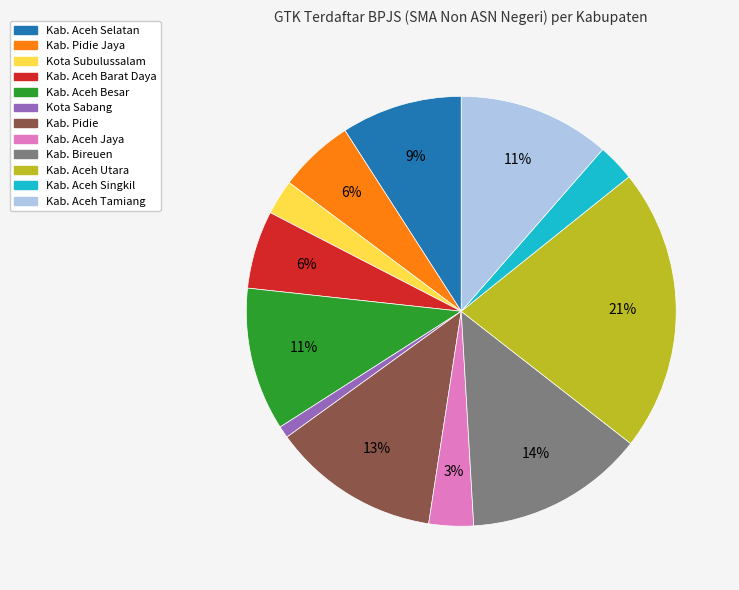

Is there any slice that represents more than half of the pie?

No